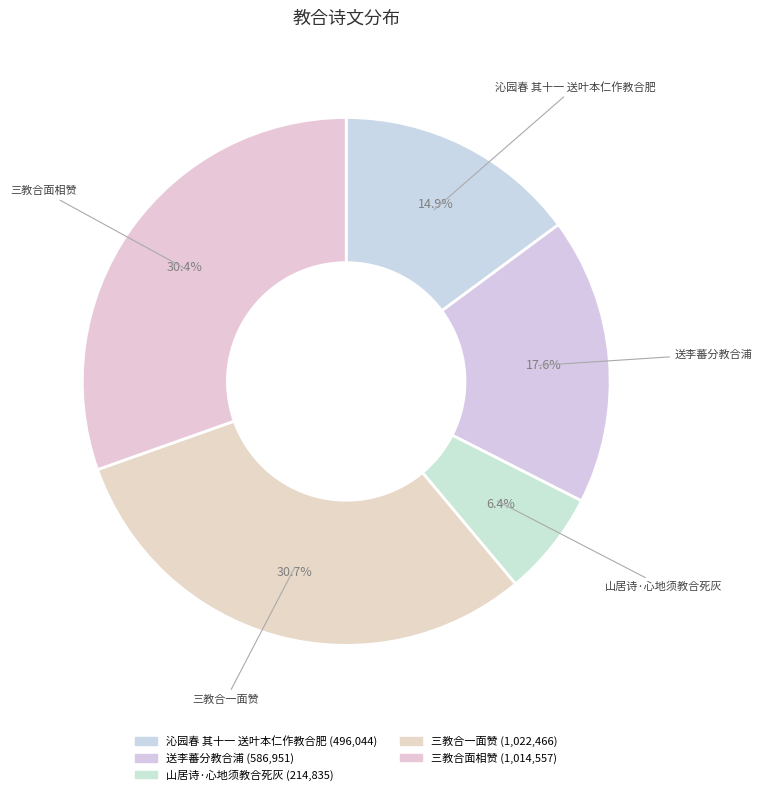

Combined, do 山居诗·心地须教合死灰 and 沁园春 其十一 送叶本仁作教合肥 account for over 50%?

No